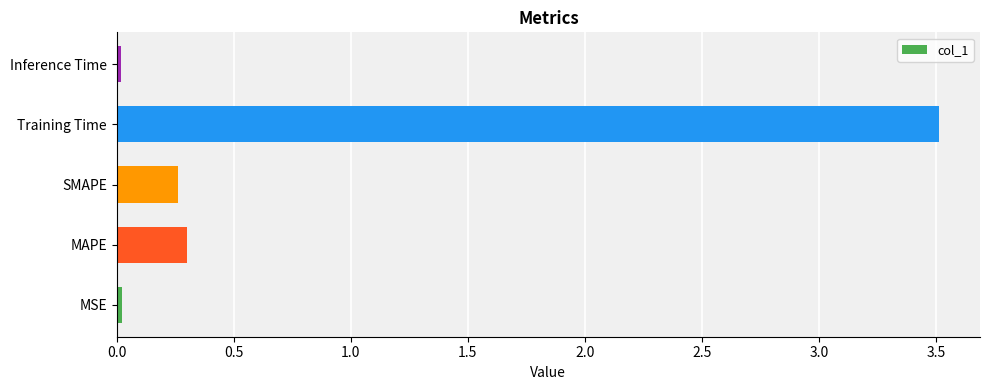

Does the chart contain stacked bars?

No